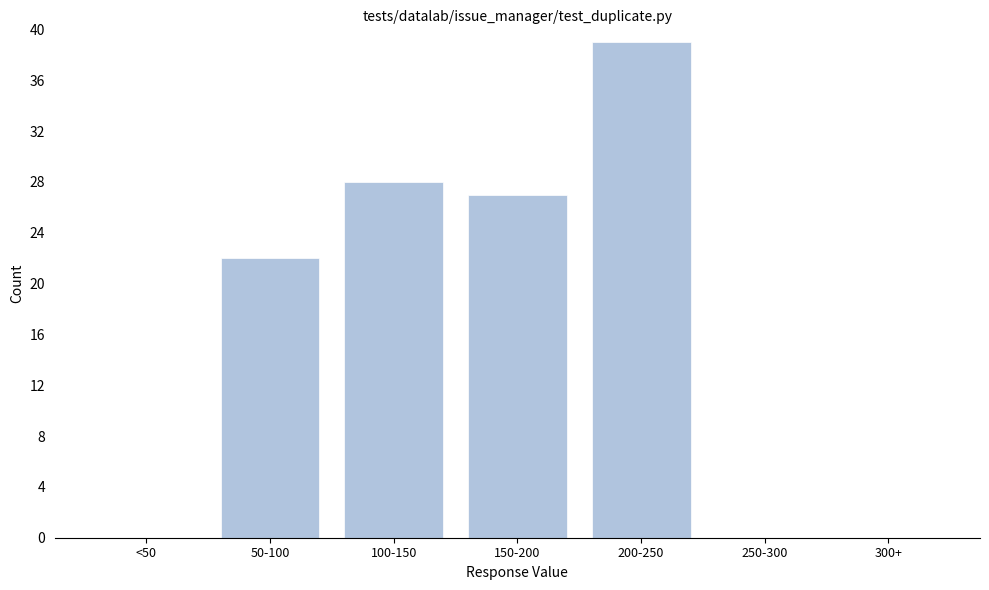

Reading right to left, what are all the values shown in this chart?

300+=0	250-300=0	200-250=39	150-200=27	100-150=28	50-100=22	<50=0